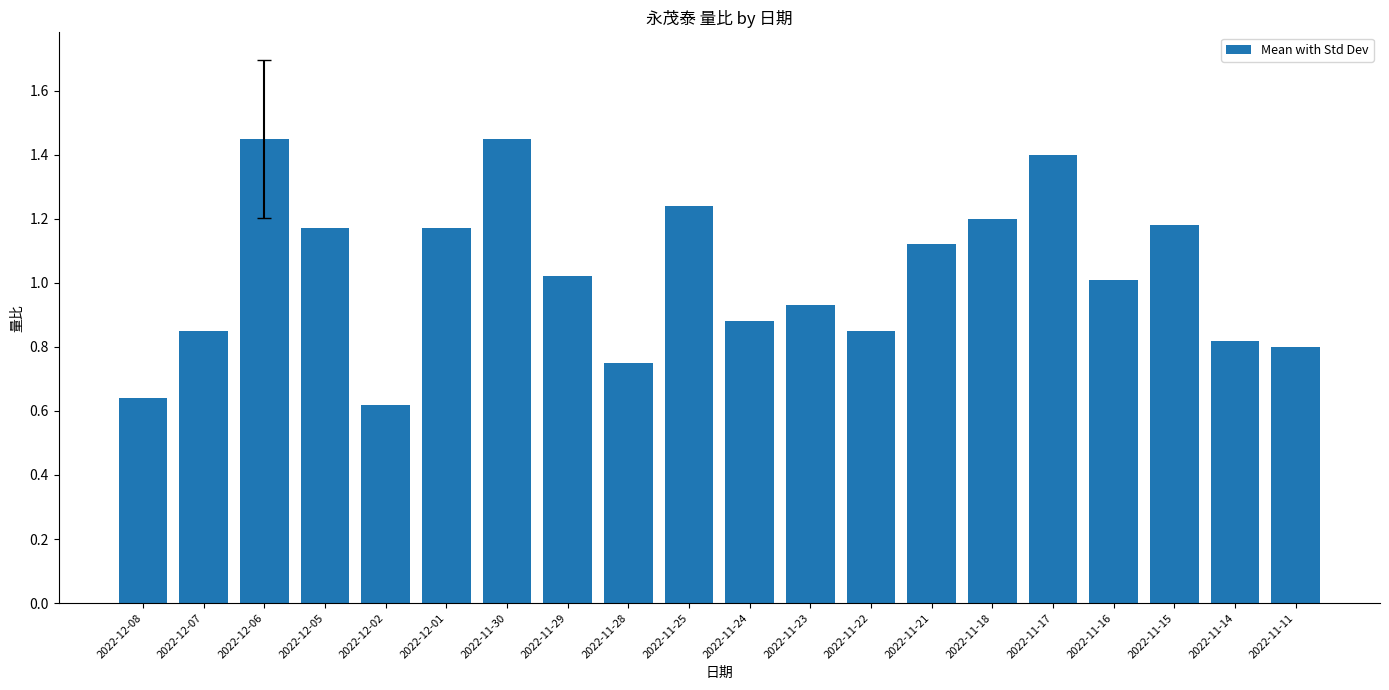

Is it true that the value at 2022-12-02 is 1.1?

False